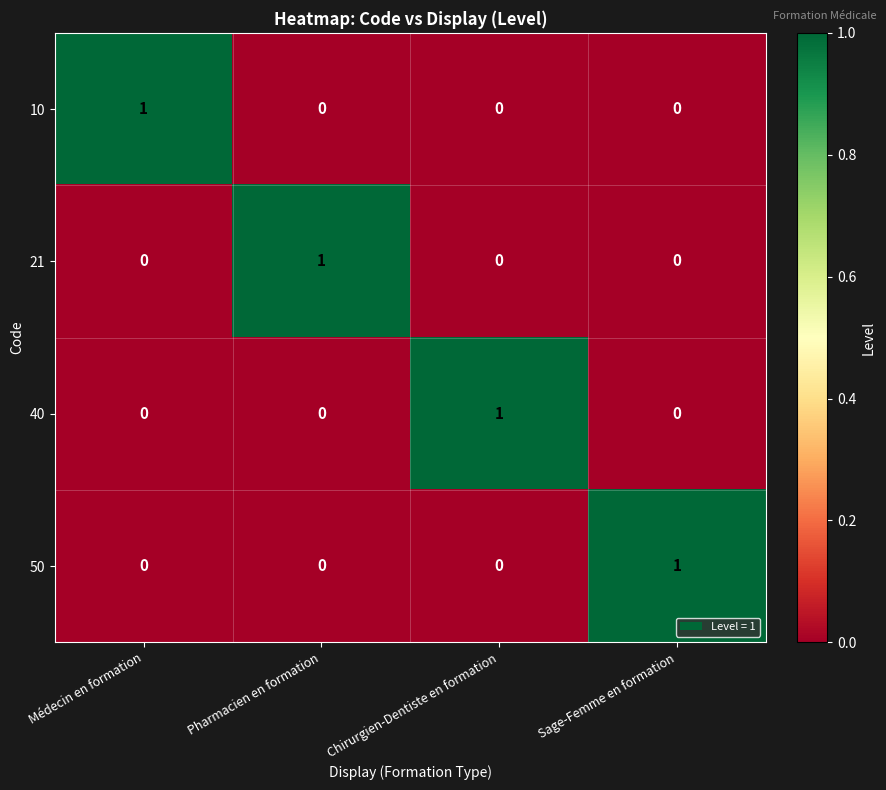

Reading right to left, transcribe all the data shown in this chart.

10: Sage-Femme en formation=0	Chirurgien-Dentiste en formation=0	Pharmacien en formation=0	Médecin en formation=1
21: Sage-Femme en formation=0	Chirurgien-Dentiste en formation=0	Pharmacien en formation=1	Médecin en formation=0
40: Sage-Femme en formation=0	Chirurgien-Dentiste en formation=1	Pharmacien en formation=0	Médecin en formation=0
50: Sage-Femme en formation=1	Chirurgien-Dentiste en formation=0	Pharmacien en formation=0	Médecin en formation=0